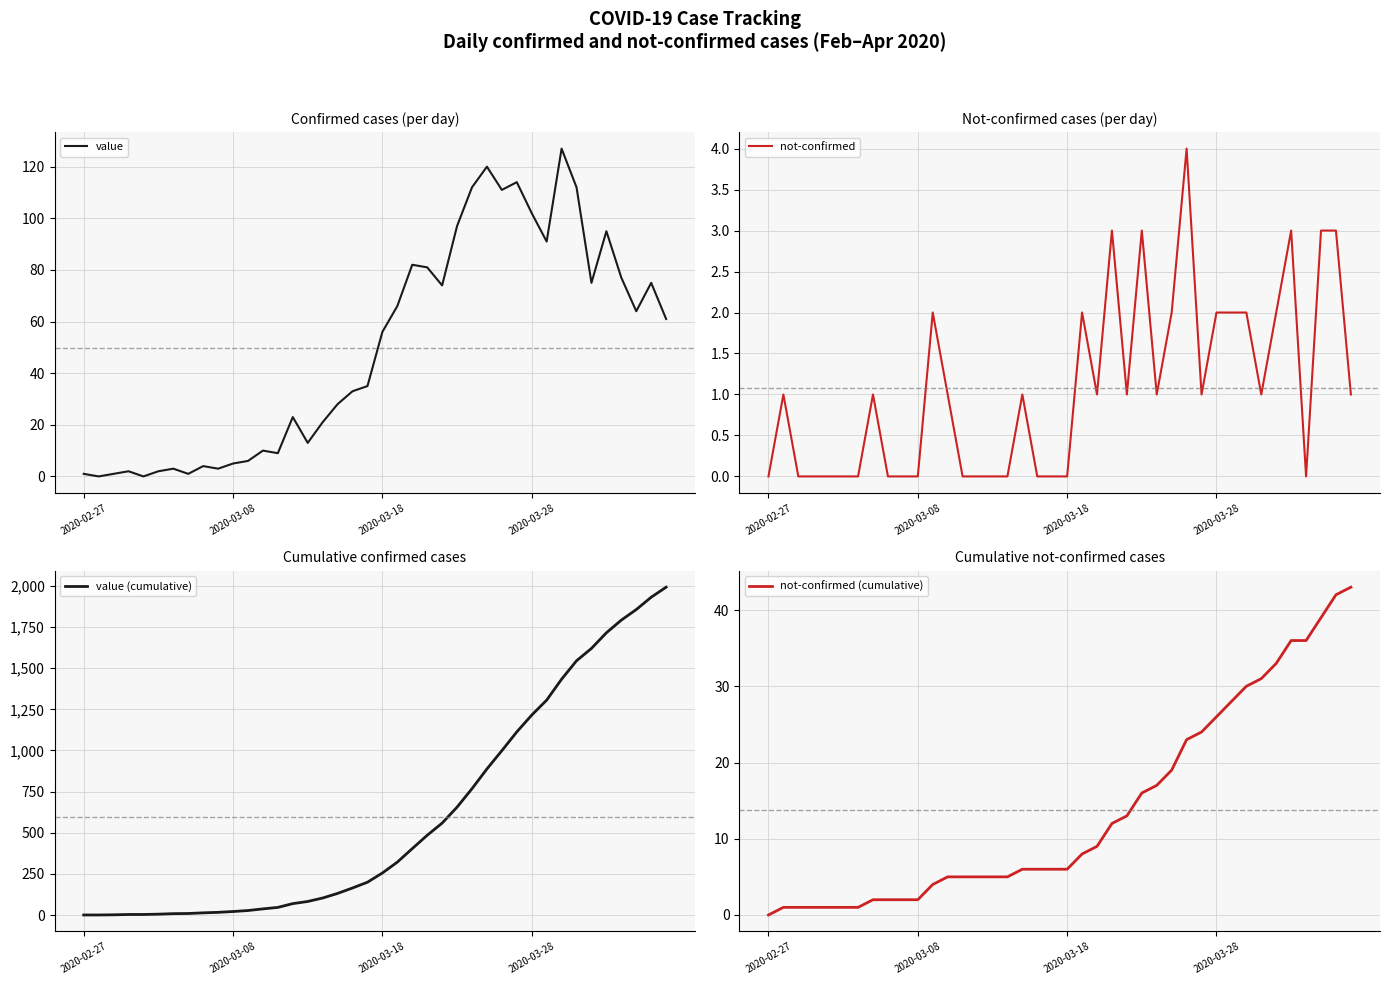

What is the difference between the maximum and minimum values in the not-confirmed (cumulative) series?

43